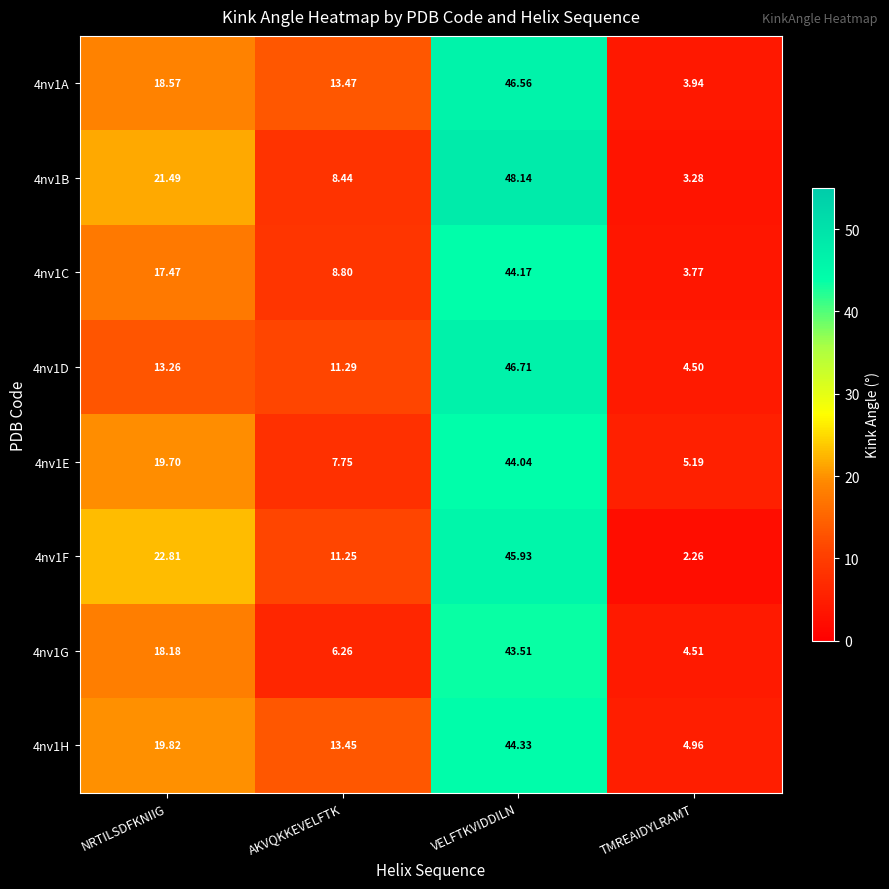

Rank the categories by 4nv1E value from highest to lowest.

VELFTKVIDDILN, NRTILSDFKNIIG, AKVQKKEVELFTK, TMREAIDYLRAMT